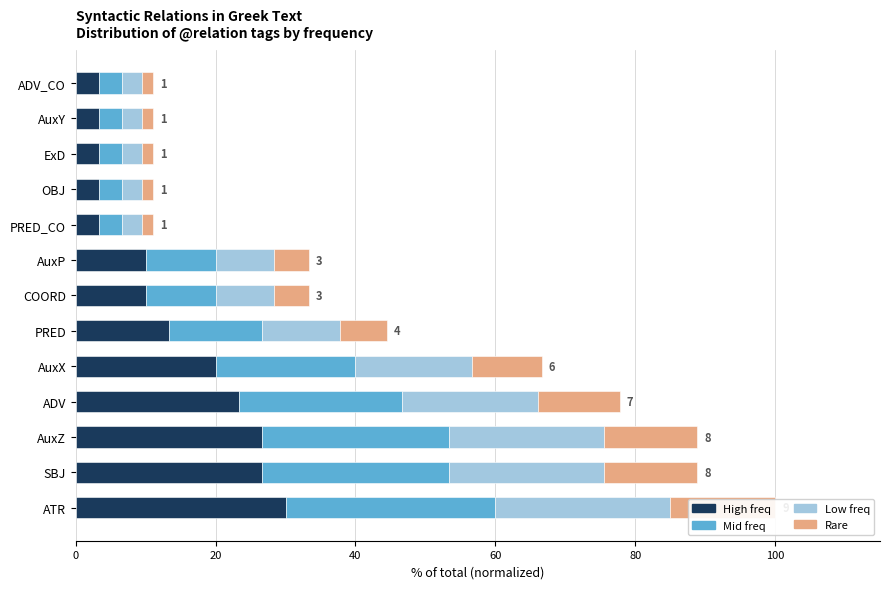

Between ADV and AuxY, which series saw the biggest shift?

High freq